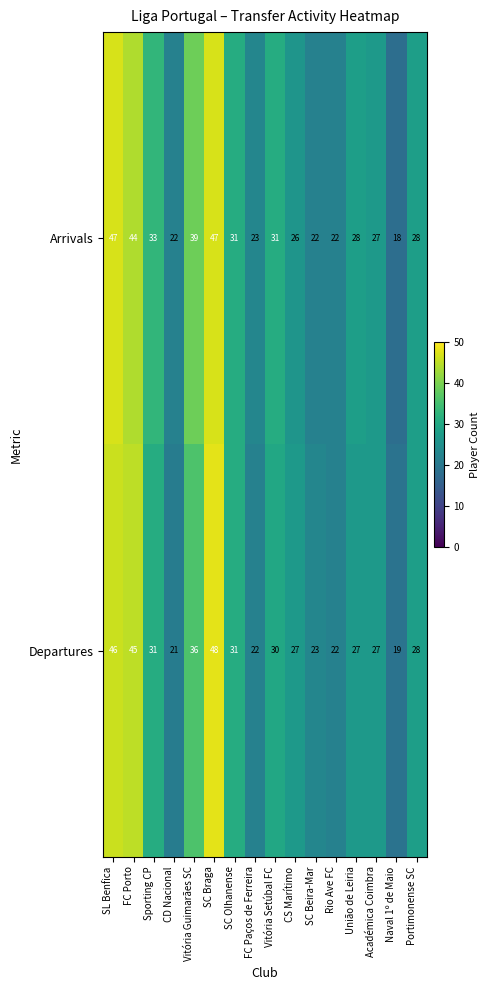

Read the Arrivals value at Rio Ave FC.

22